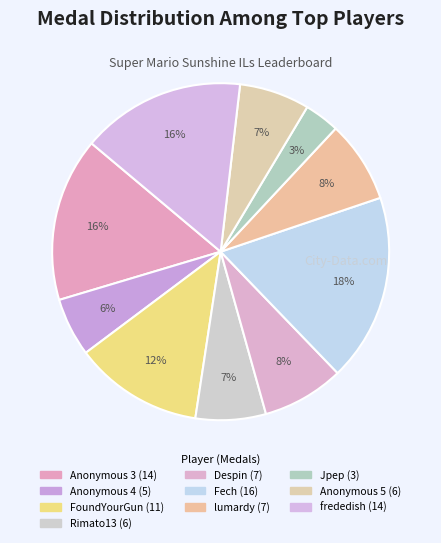

What portion of the pie excludes Jpep?

96.6%